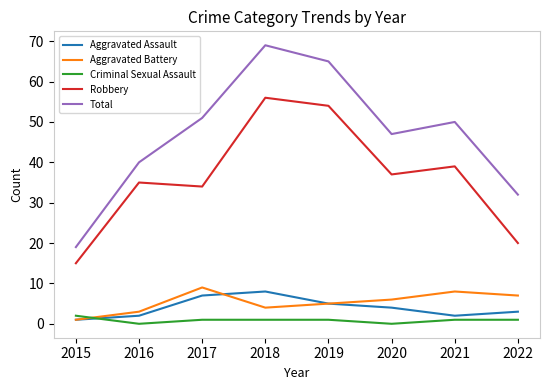

The value of Aggravated Battery at 2017 is 14. True or false?

False